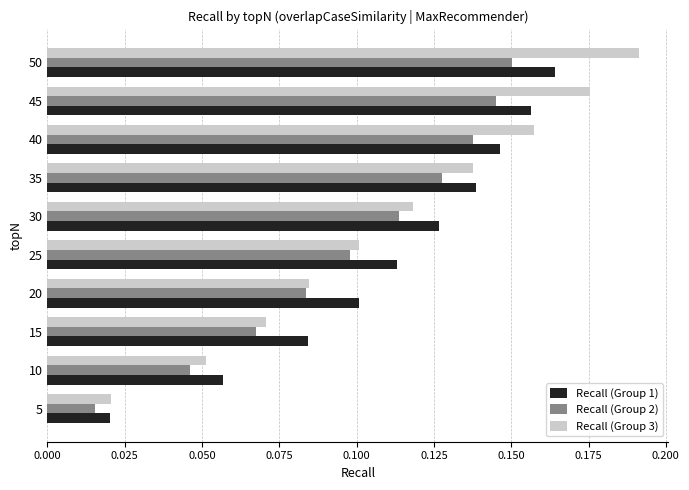

The value of Recall (Group 3) at 35 is 0.1. True or false?

True